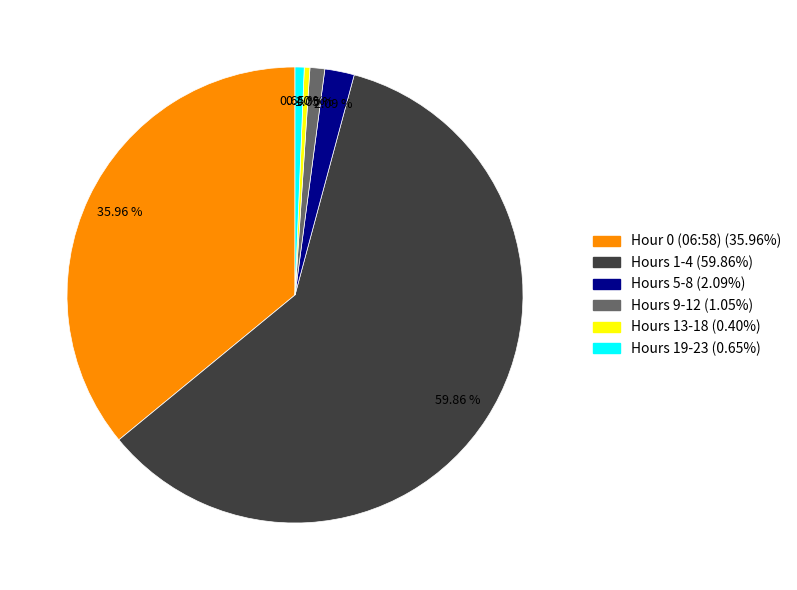

Which has a higher value, Hours 5-8 (2.09%) or Hours 19-23 (0.65%)?

Hours 5-8 (2.09%)